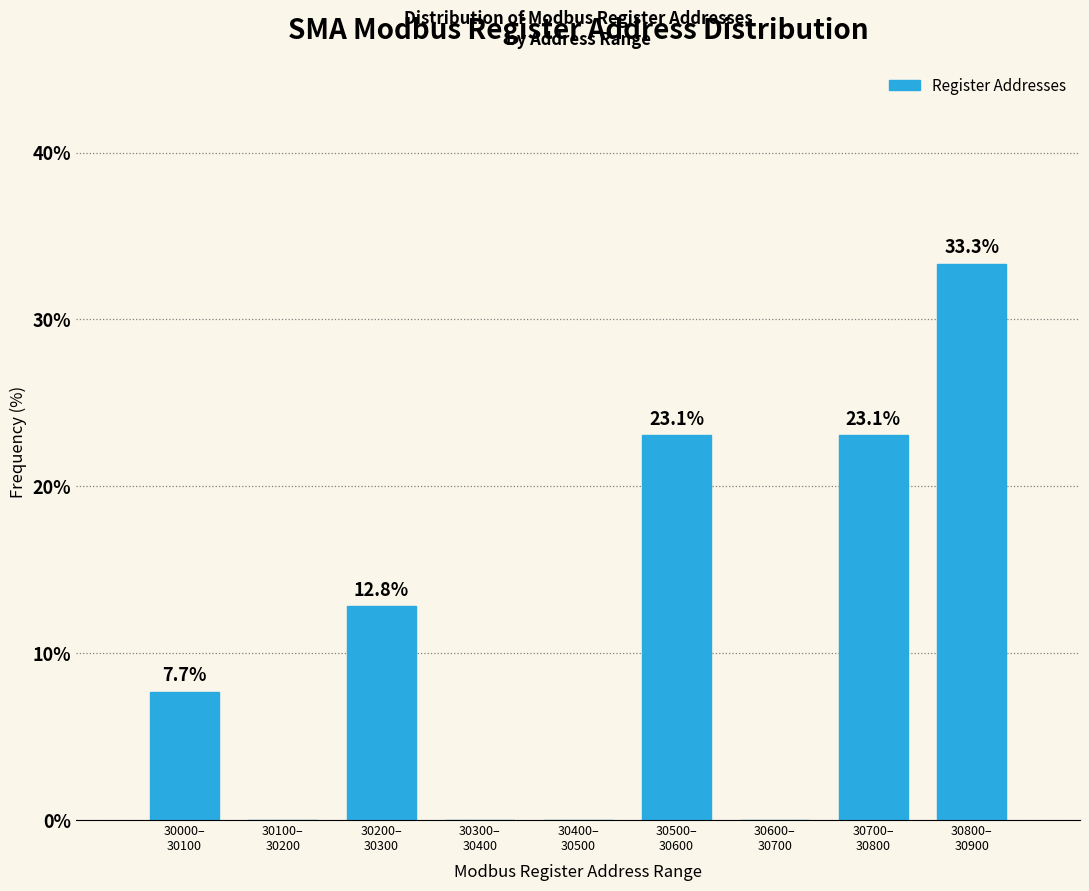

What is the greatest value displayed?

33.3